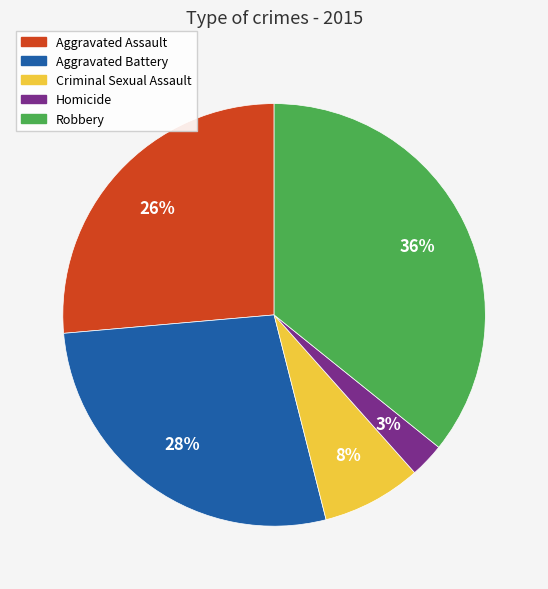

Do Robbery and Homicide together represent more than half of the pie?

No